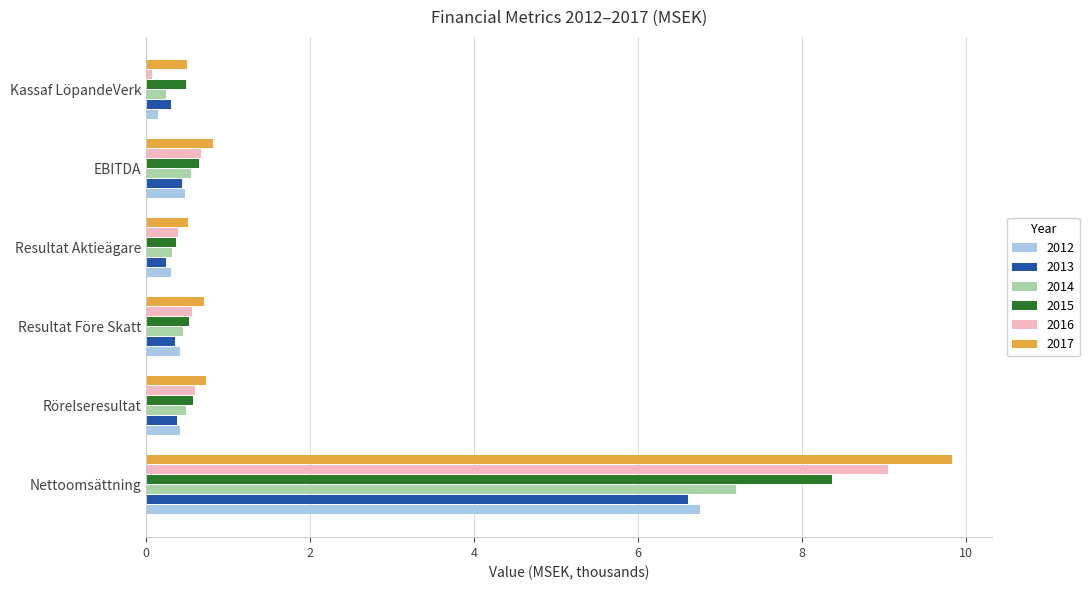

Read the 2012 value at Nettoomsättning.

6.8